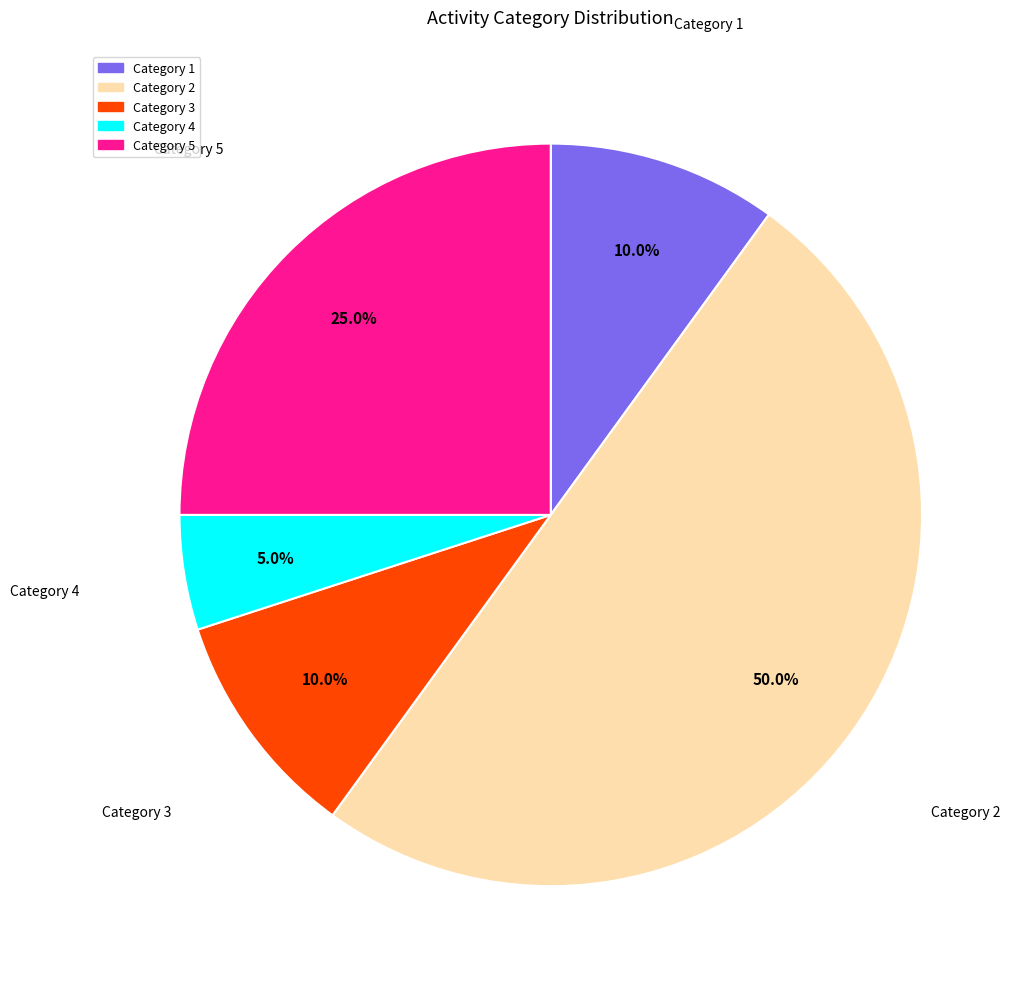

What is the smallest slice in the pie chart?

Category 4